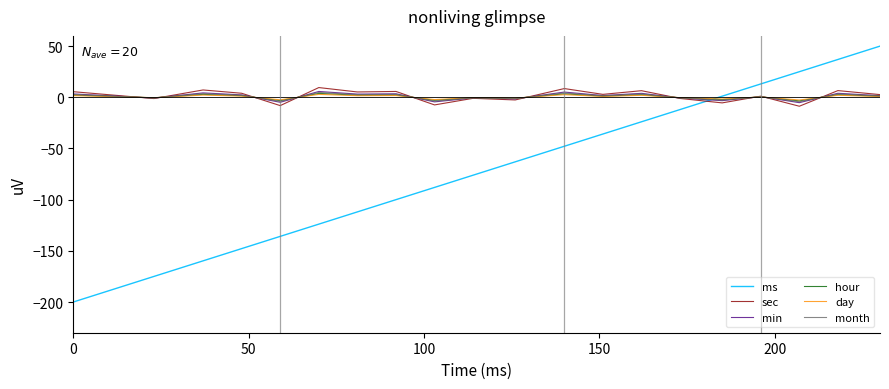

In min, how many points are lower than both neighbors (excluding endpoints)?

8